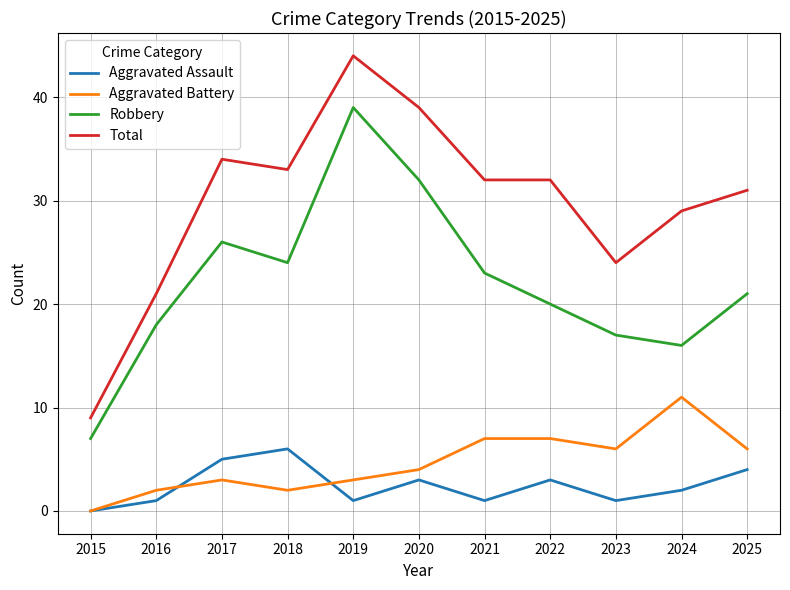

Count the number of categories in the chart.

11